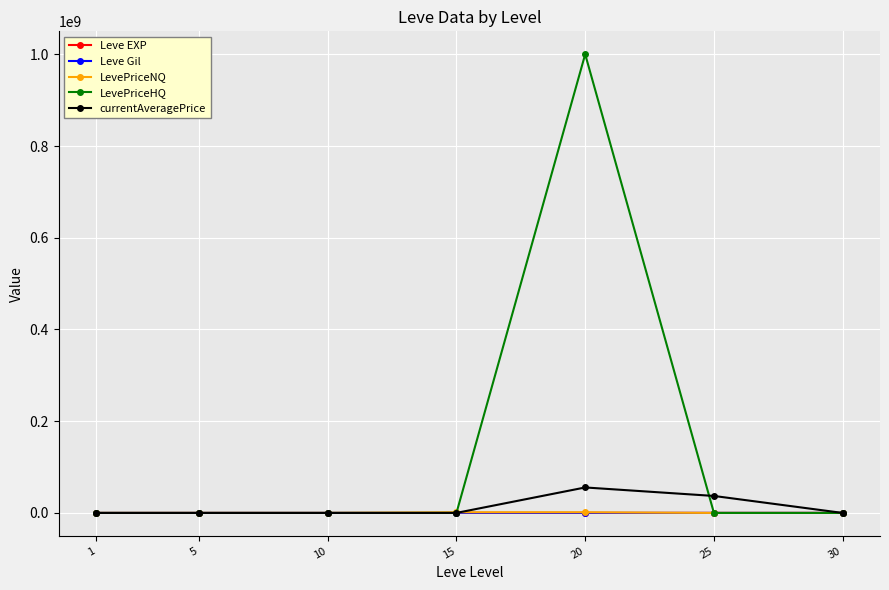

What is the greatest value displayed?

1000000020.0